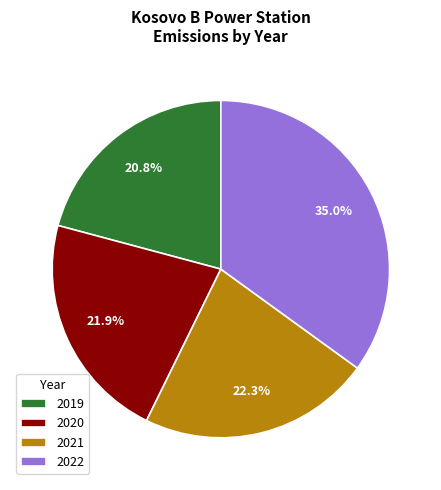

What is the ratio of the value at 2022 to the value at 2020?

1.6